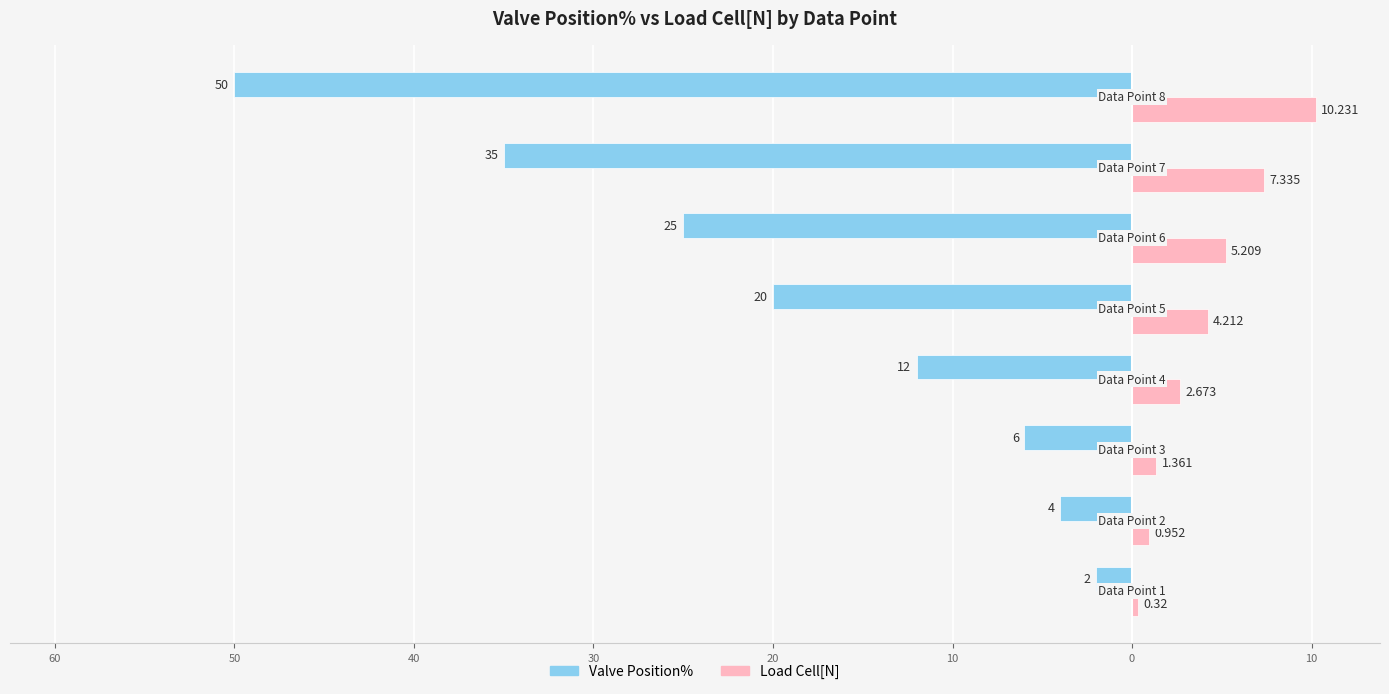

What are all the series names shown in the legend?

Valve Position%, Load Cell[N]